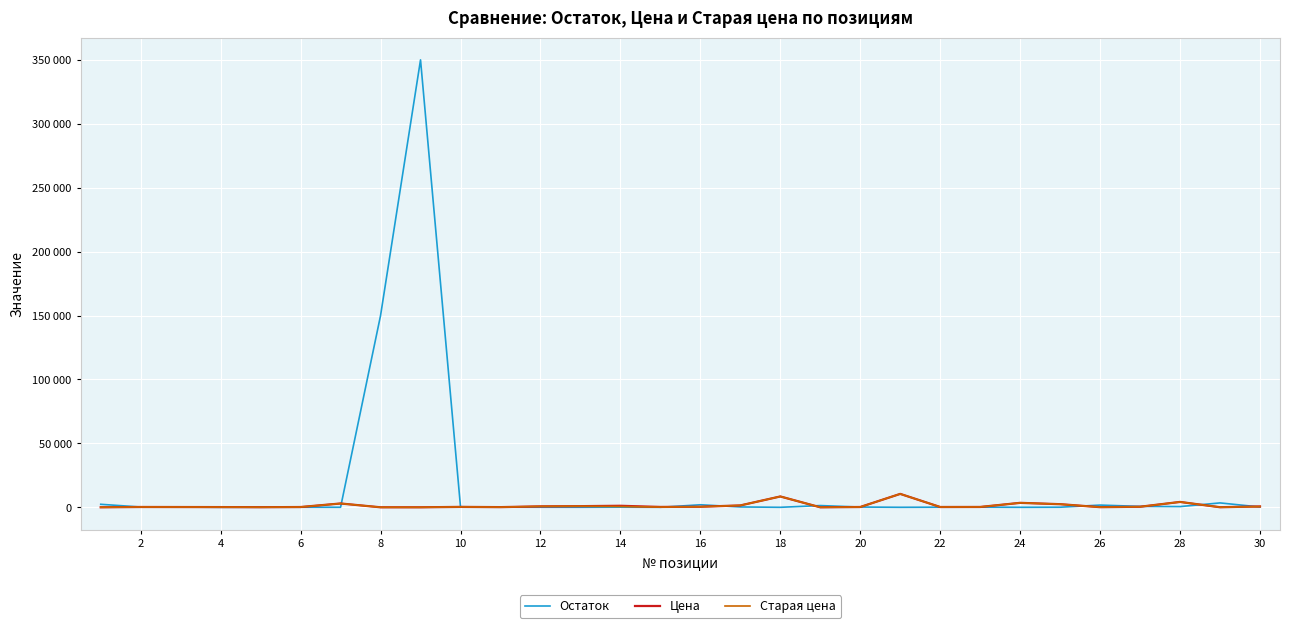

Does the chart display data point markers on the line(s)?

No